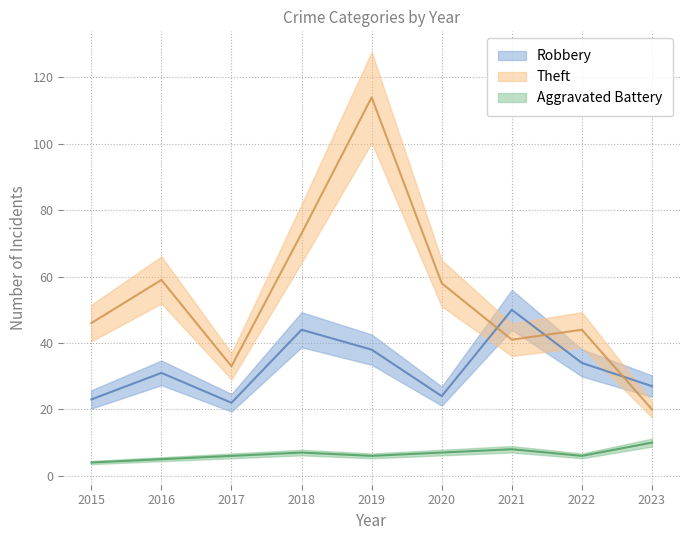

True or false: Theft and Aggravated Battery cross at least once.

False